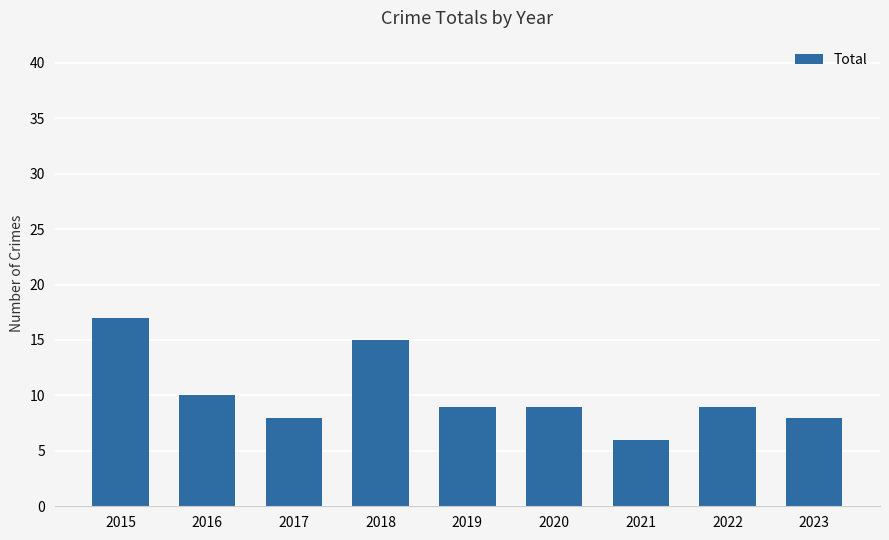

Does the chart contain stacked bars?

No